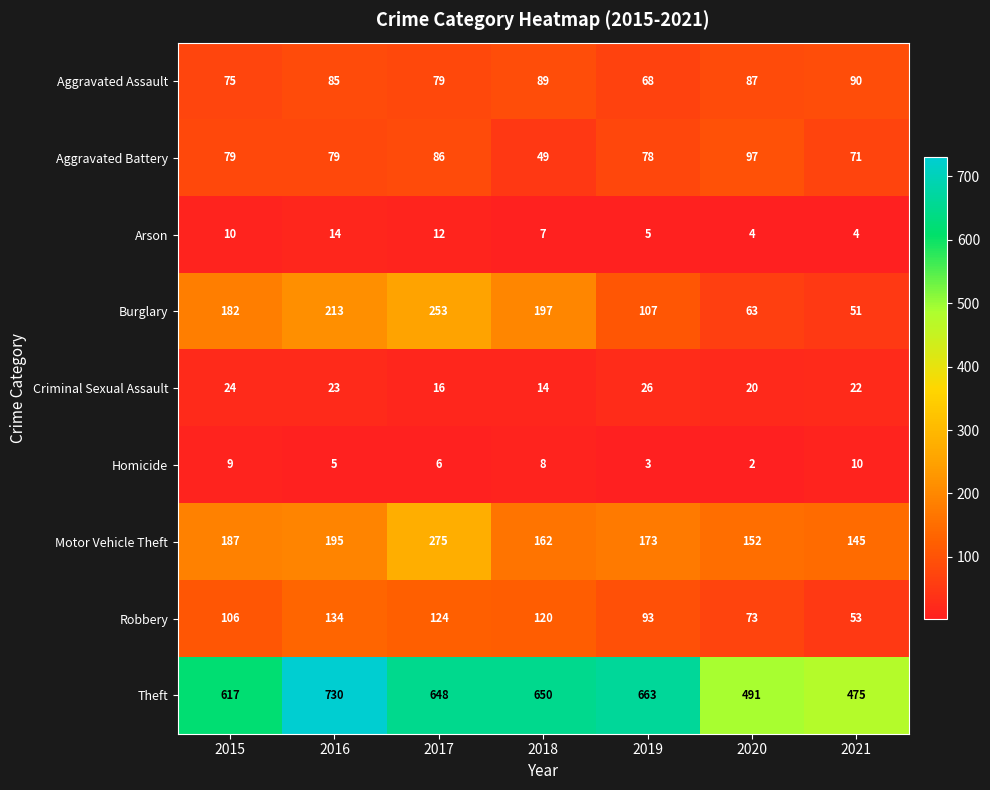

Which series has the largest total across all categories?

Theft